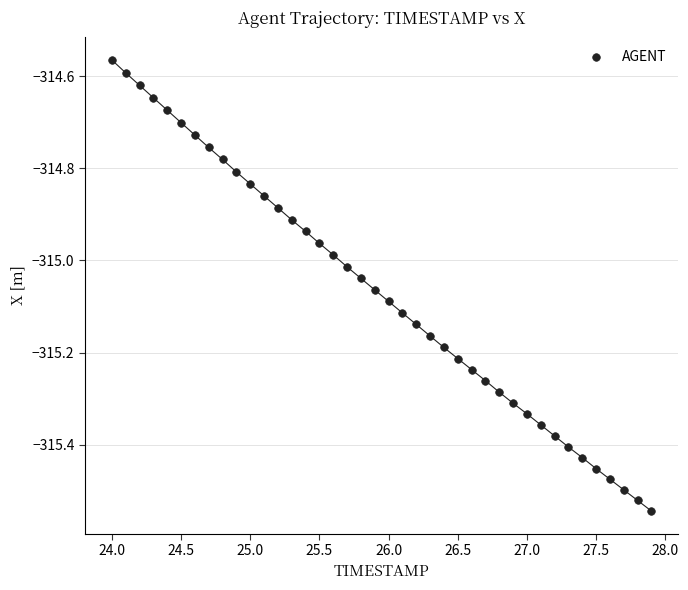

What is the range of X values (max minus min)?

3.9